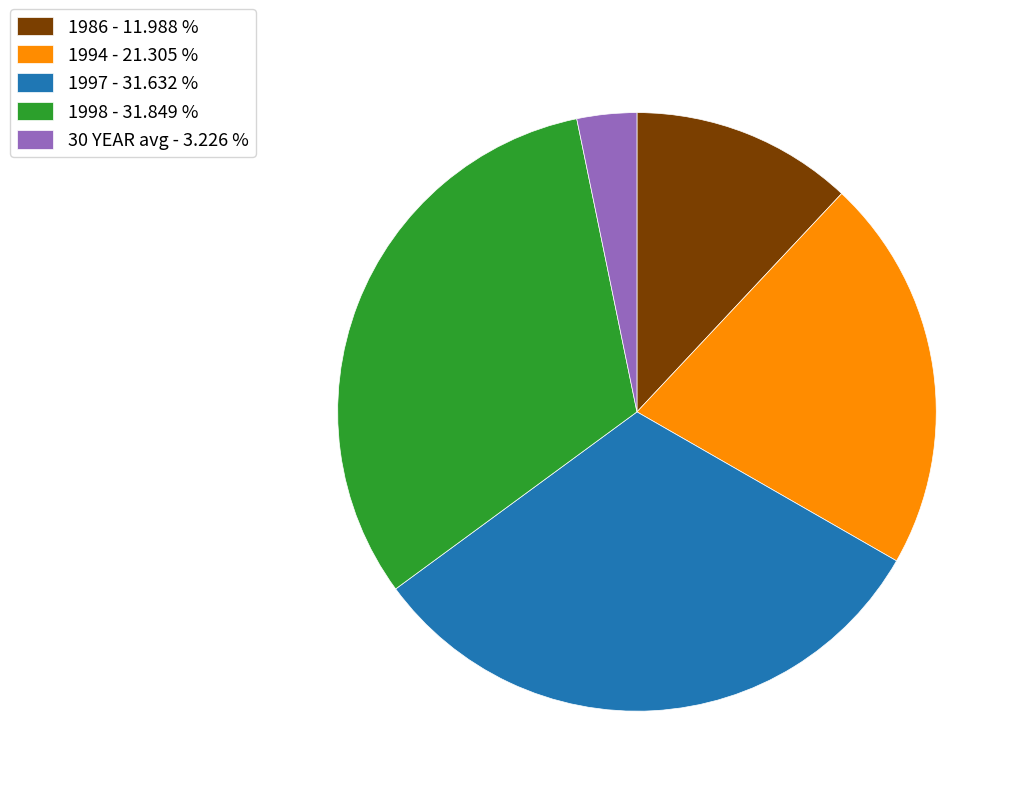

Which slice is the smallest?

30 YEAR avg